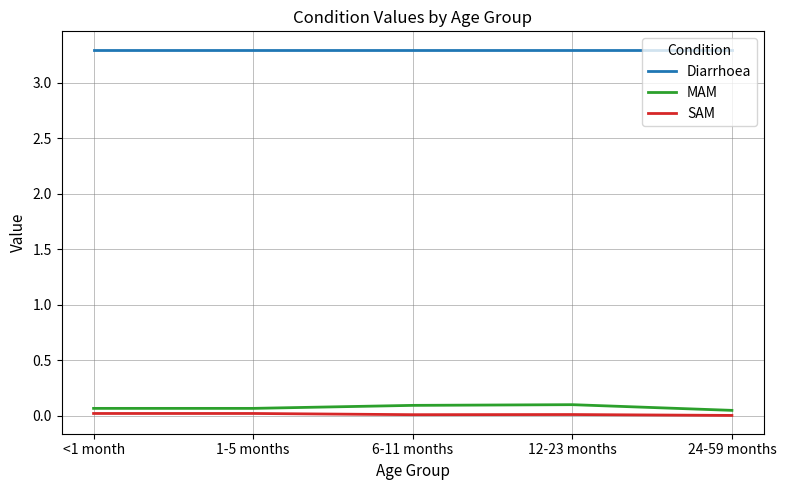

True or false: SAM and Diarrhoea intersect in this chart.

False